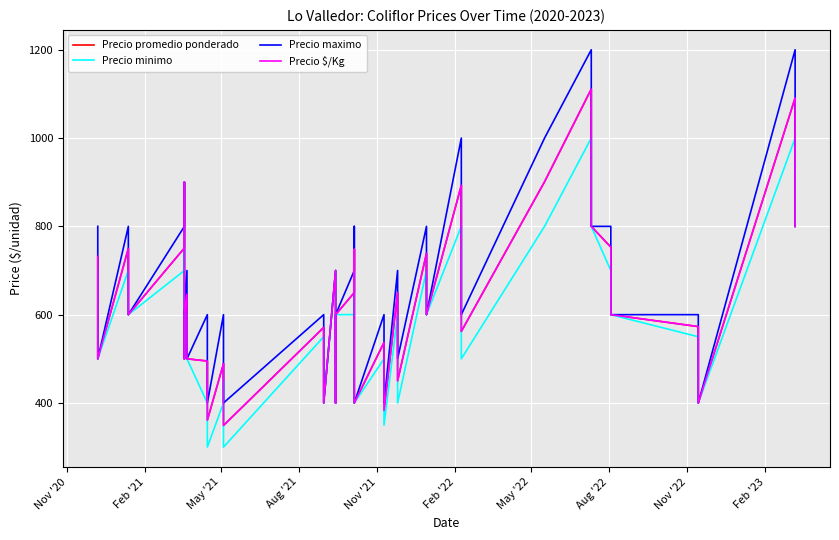

List the series in order of their peak value, lowest first.

Precio minimo, Precio promedio ponderado, Precio $/Kg, Precio maximo